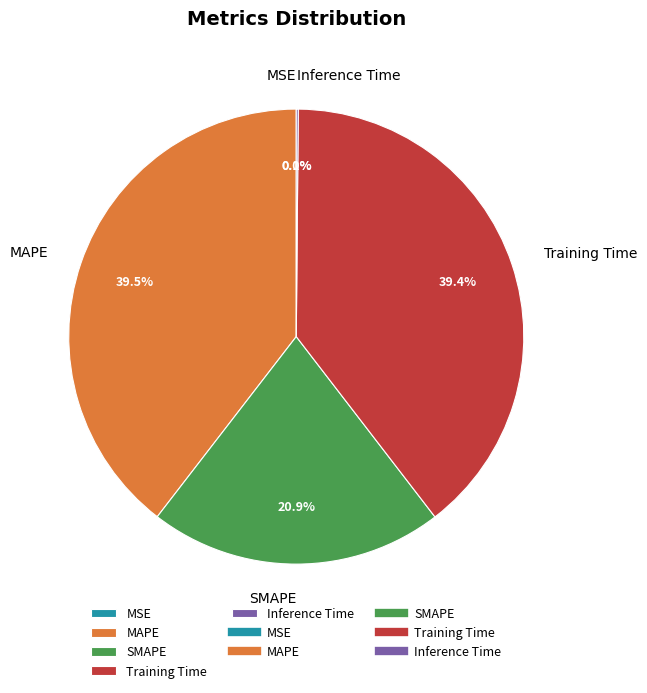

To the nearest percent, what is the difference between the largest and smallest slice percentages?

40%